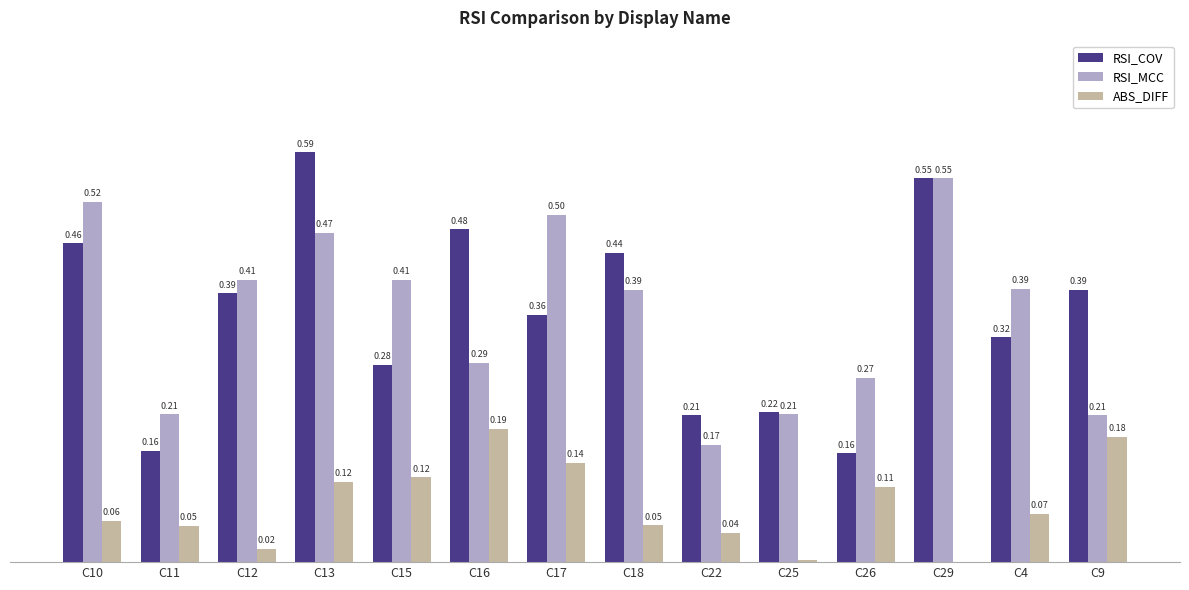

Between C16 and C9, which series saw the biggest shift?

RSI_COV